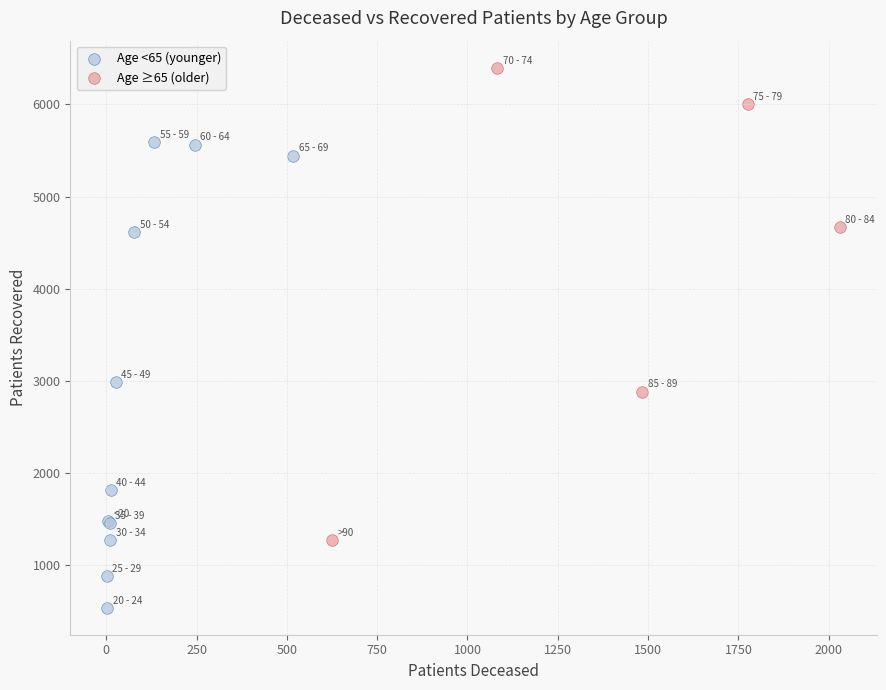

What are all the series names shown in the legend?

Age <65 (younger), Age ≥65 (older)